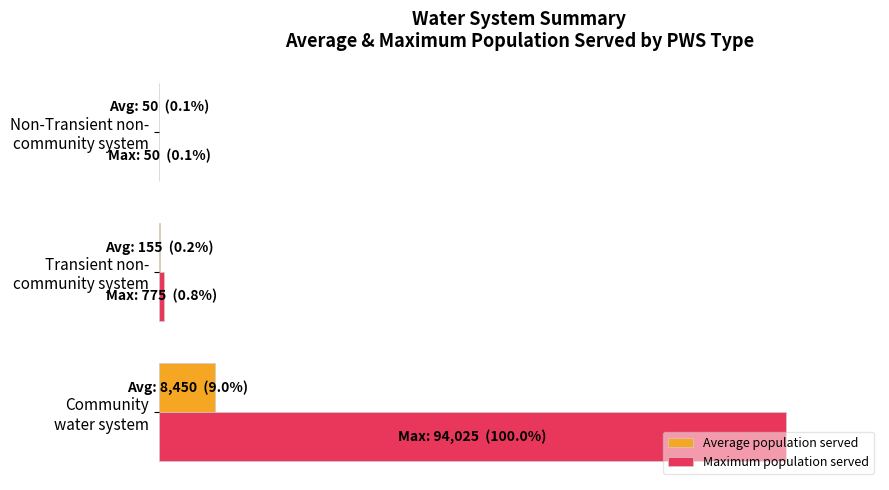

What are all the series names shown in the legend?

Average population served, Maximum population served